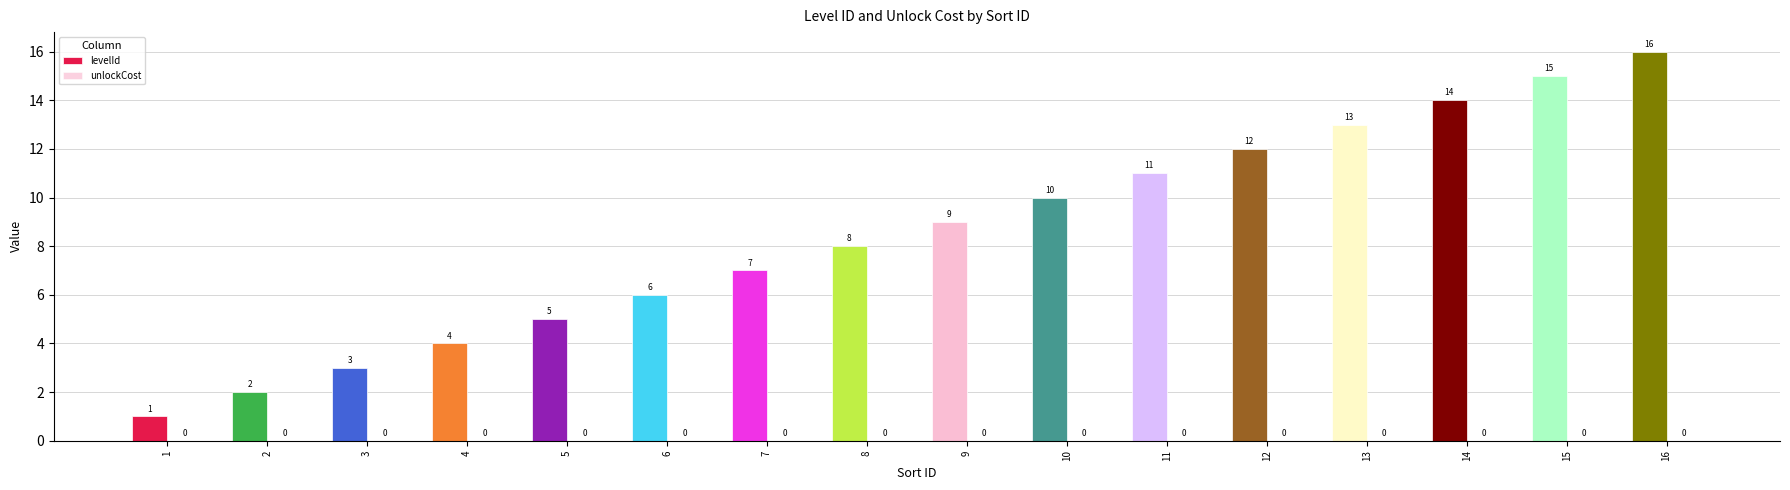

What is the difference between the second highest and minimum values?

14